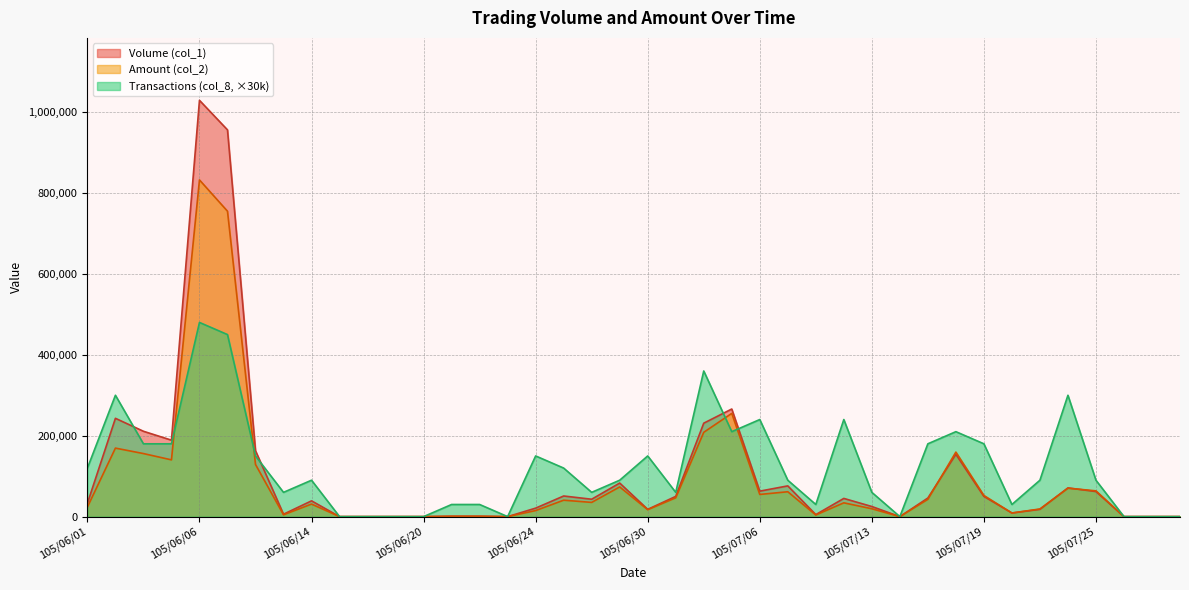

At which label does Transactions (col_8) reach its minimum?

105/06/15